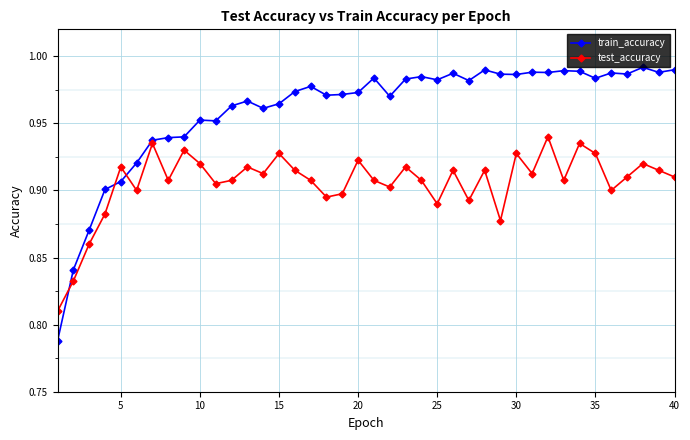

Rank the series by their maximum value, from lowest to highest.

test_accuracy, train_accuracy